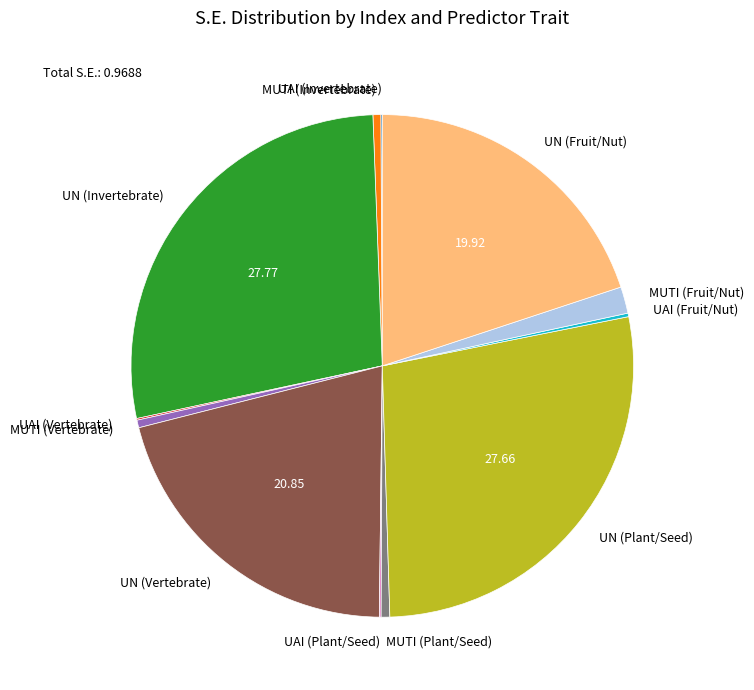

Is there a majority slice in this chart?

No